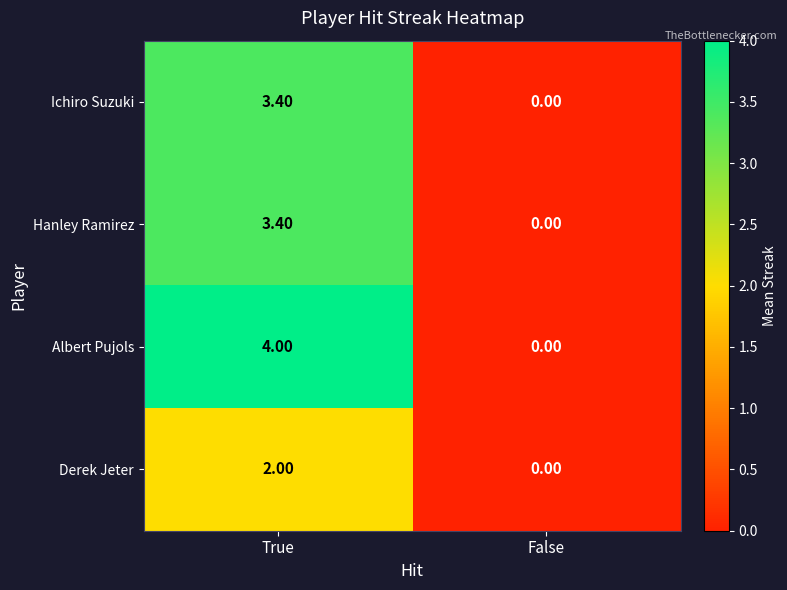

How many categories are shown in the chart?

2